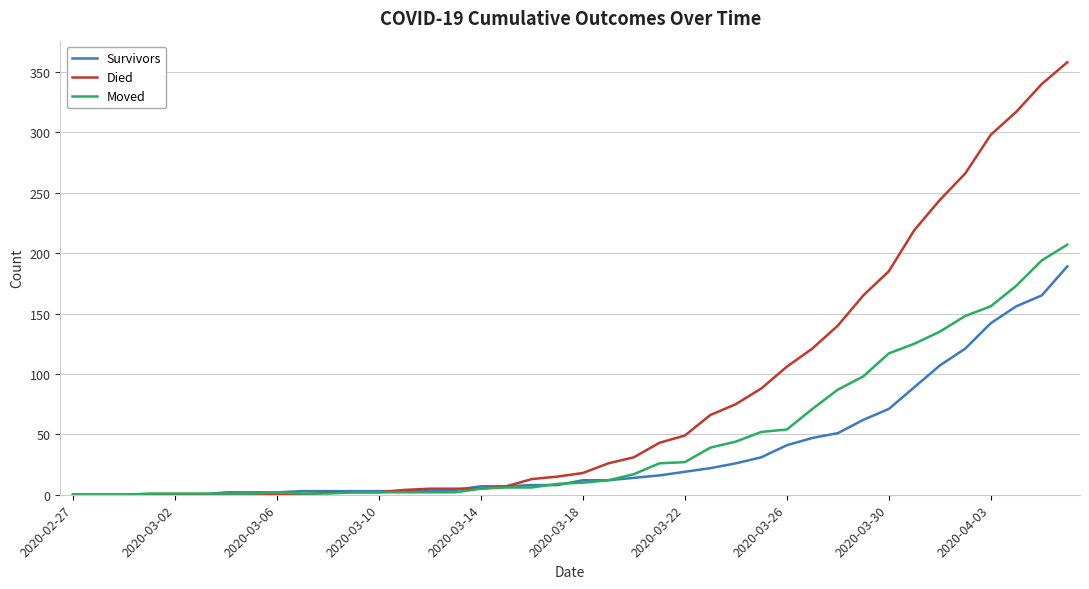

What is the maximum value shown in the chart?

358